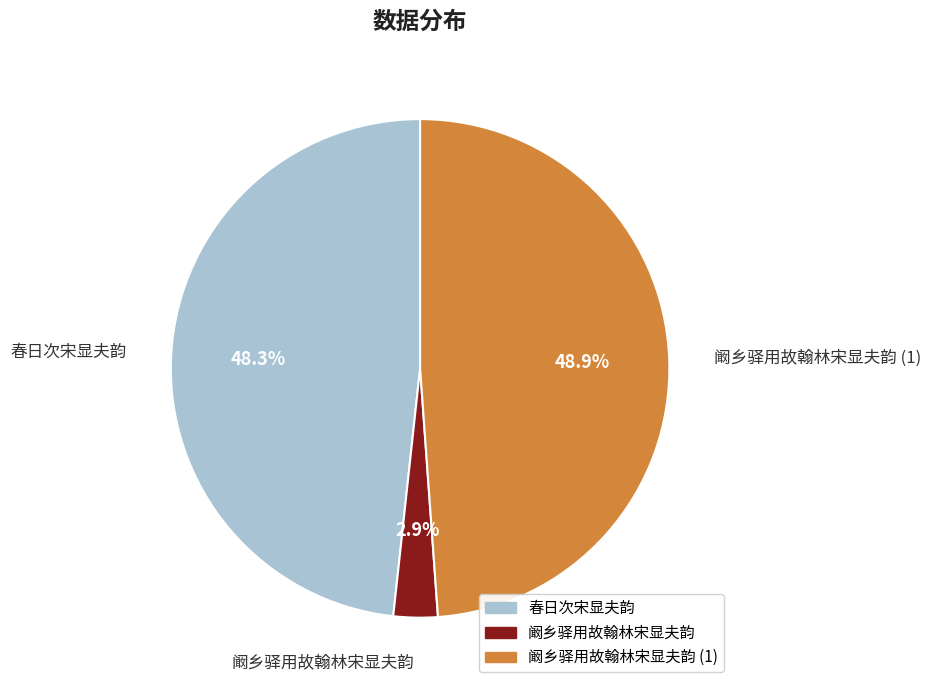

Between 阚乡驿用故翰林宋显夫韵 (1) and 阚乡驿用故翰林宋显夫韵, which is larger?

阚乡驿用故翰林宋显夫韵 (1)